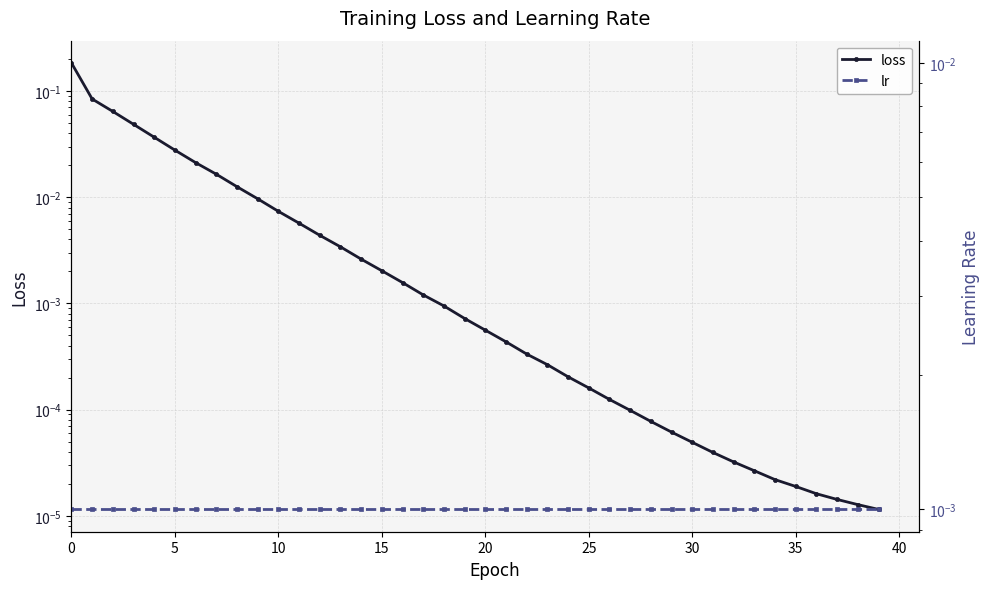

Rank the series by their maximum value, from highest to lowest.

loss, lr